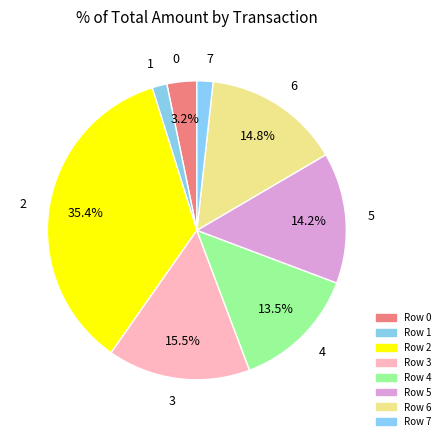

Is there any slice that represents more than half of the pie?

No